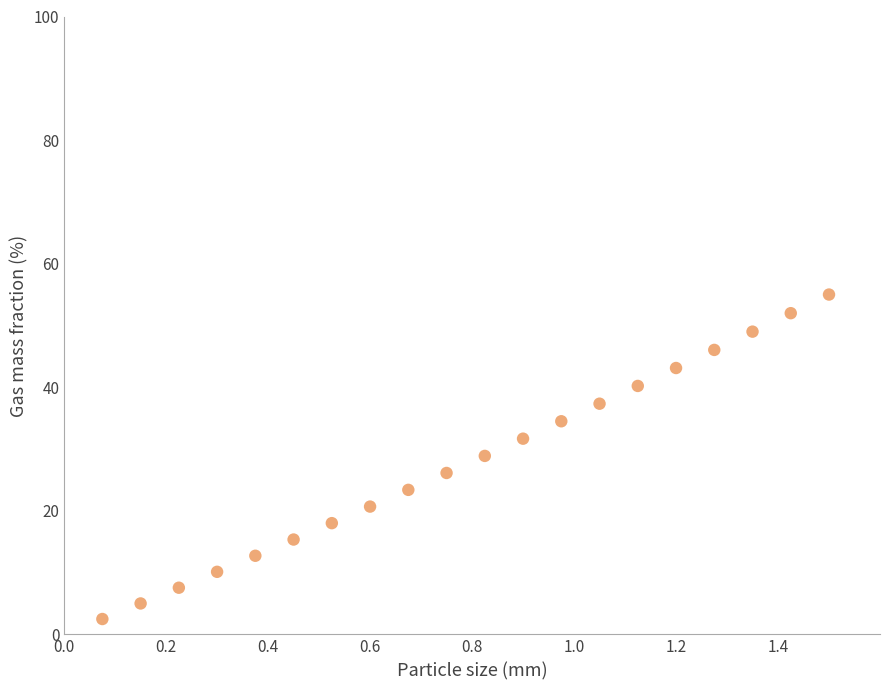

What is the range of Y values (max minus min)?

52.5